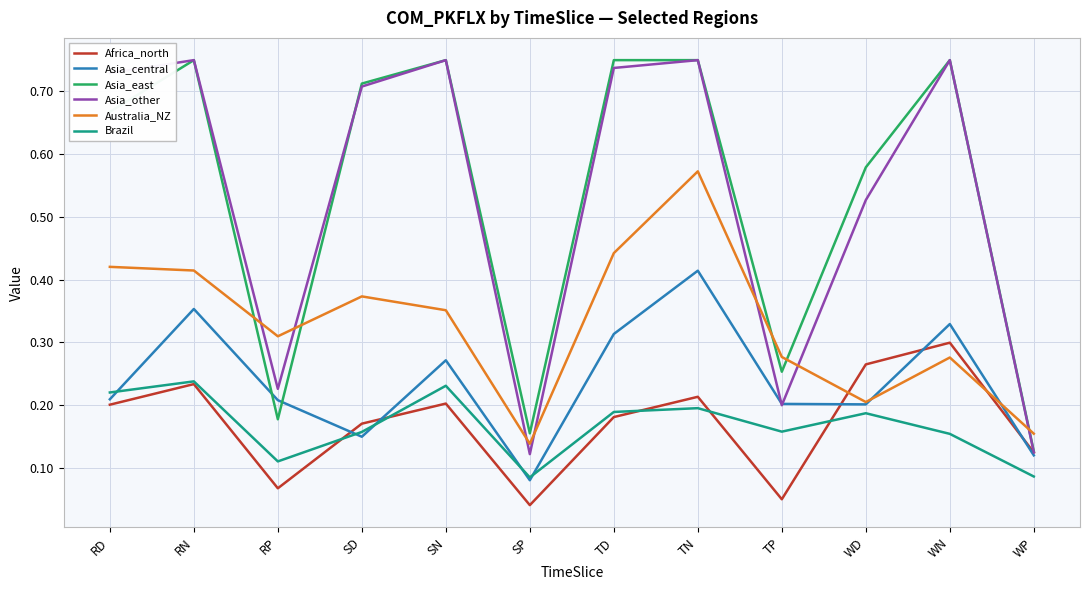

What position from the left is WN?

11